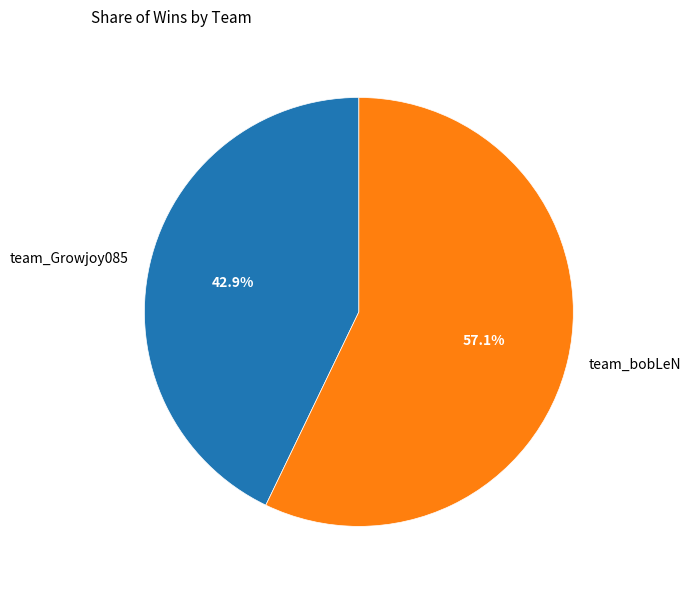

Rank the categories by value from lowest to highest.

team_Growjoy085, team_bobLeN